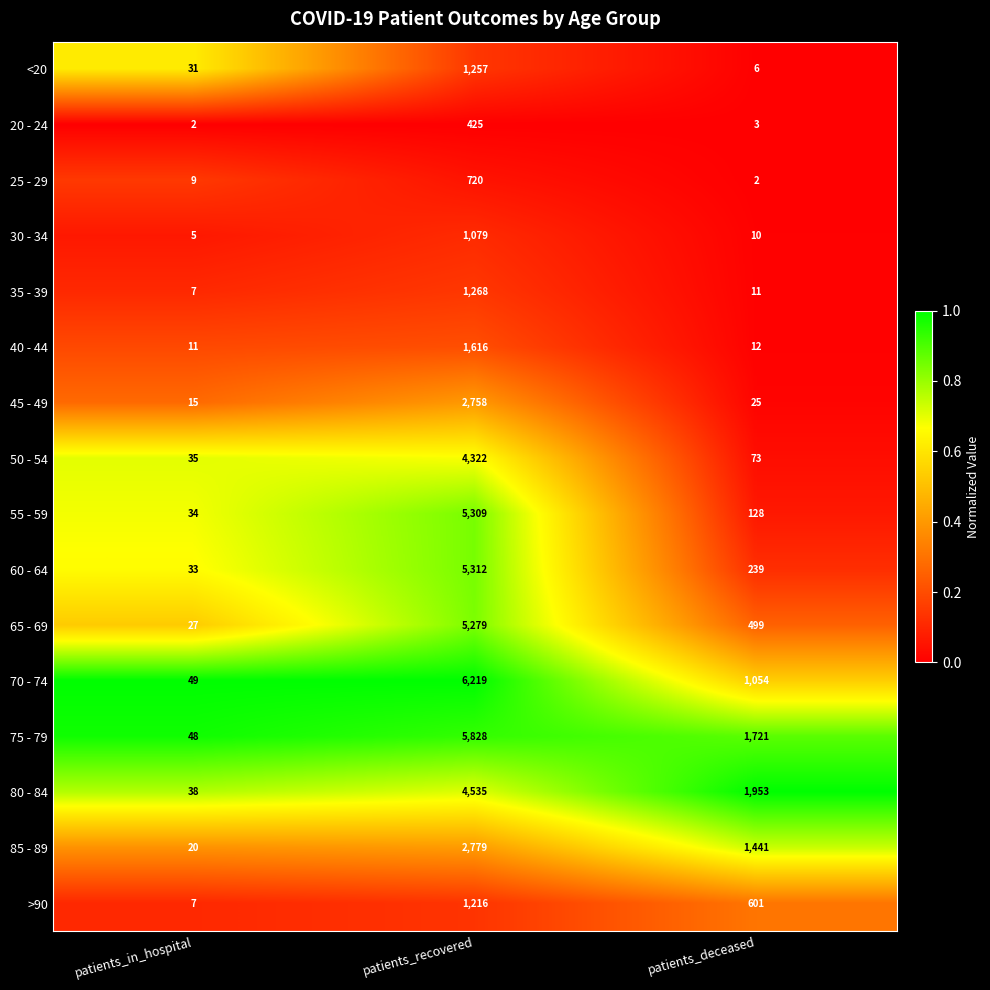

What is the sum of all 60 - 64 values?

5584